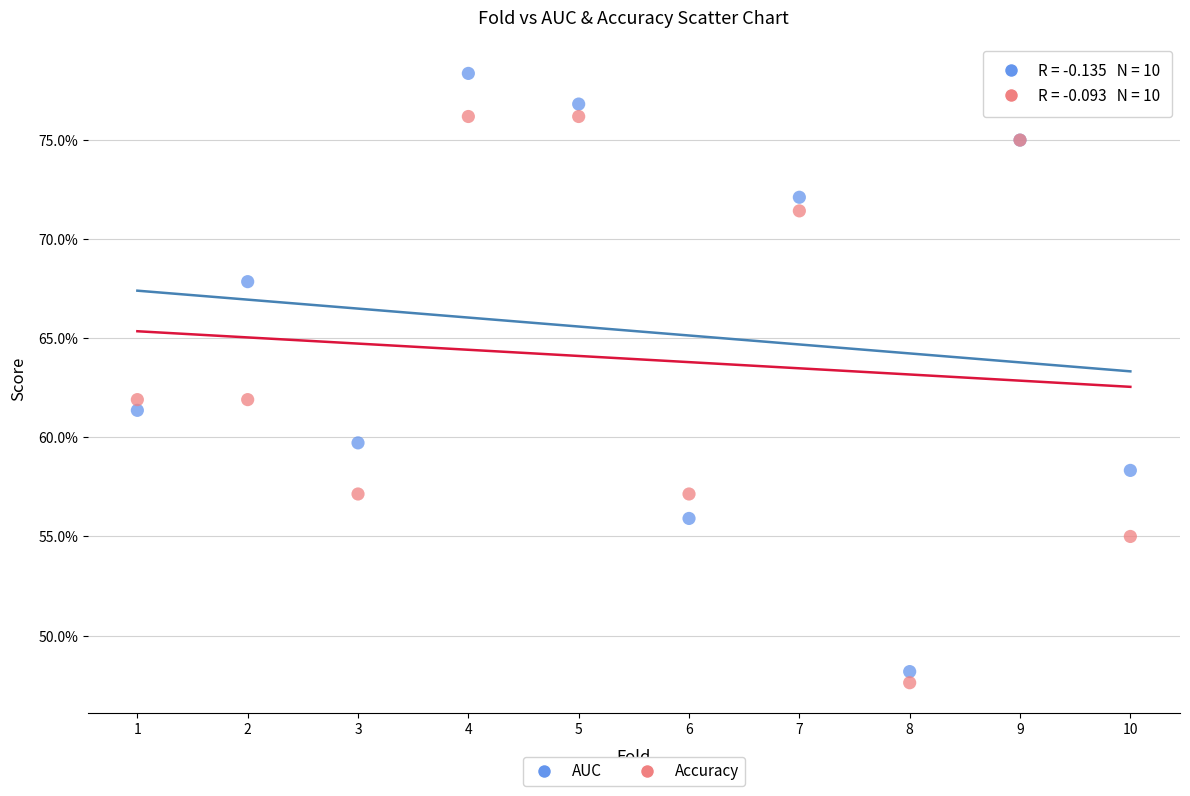

Which series reaches the maximum Y coordinate?

AUC